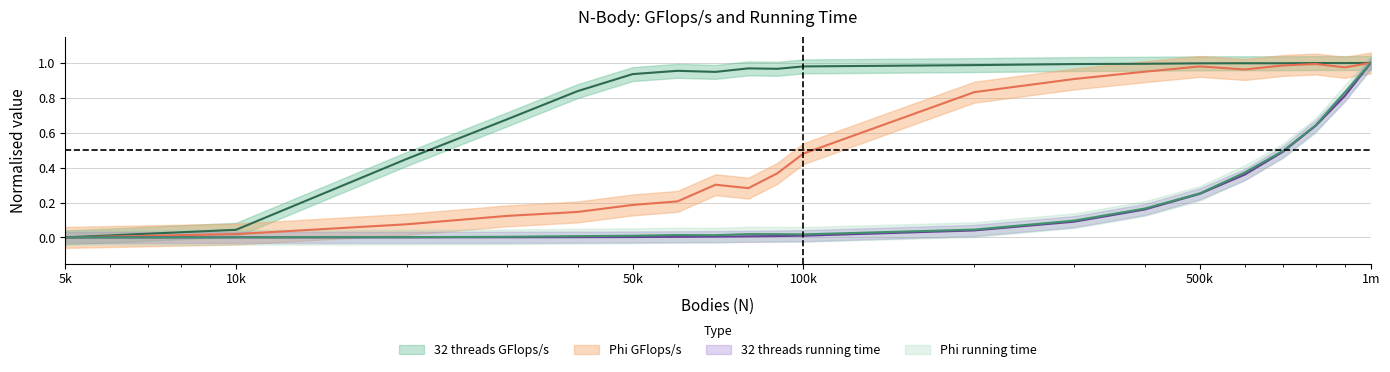

At how many categories does at least one series exceed 0?

19